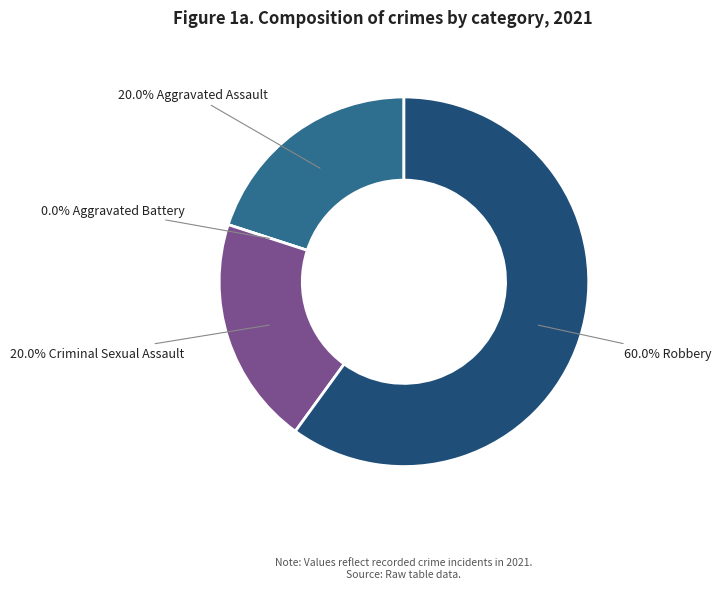

Count the number of slices in the pie.

4